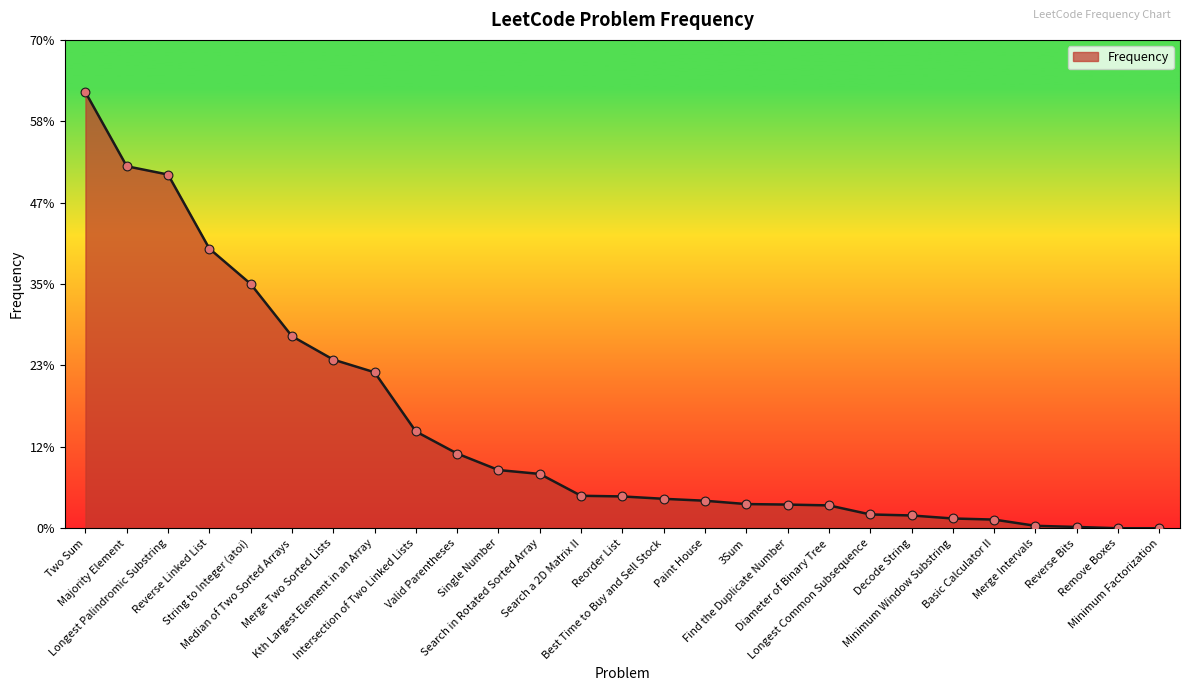

Which has a higher value, Single Number or Find the Duplicate Number?

Single Number